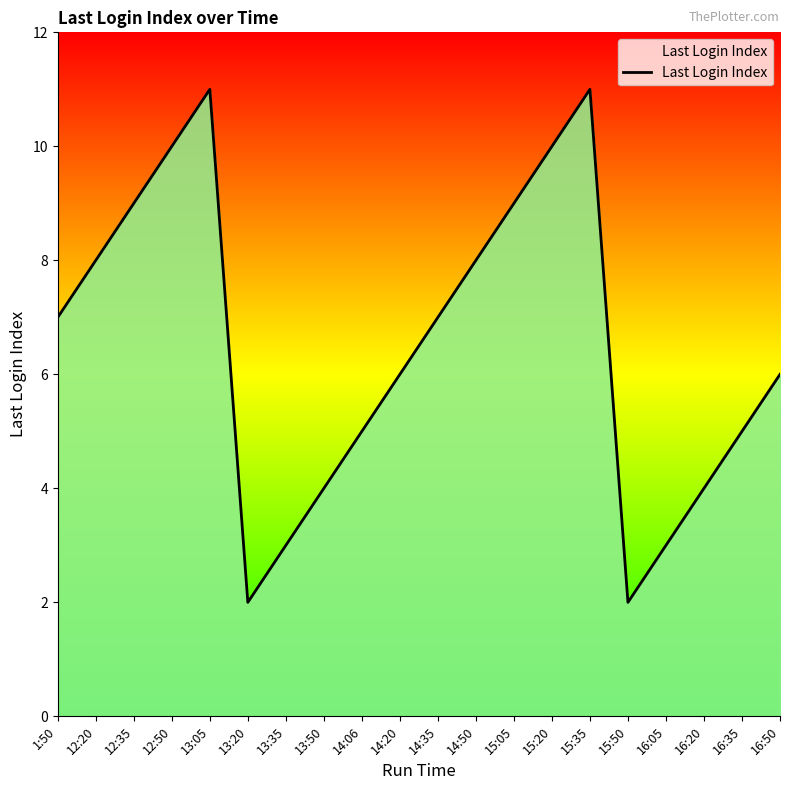

Where is the first local maximum?

13:05